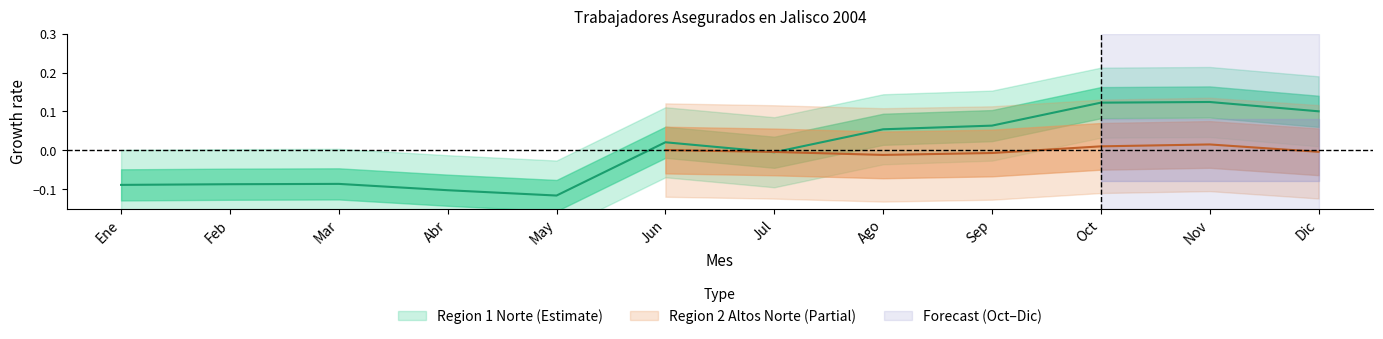

True or false: the data shows 0.1 at Ago.

False